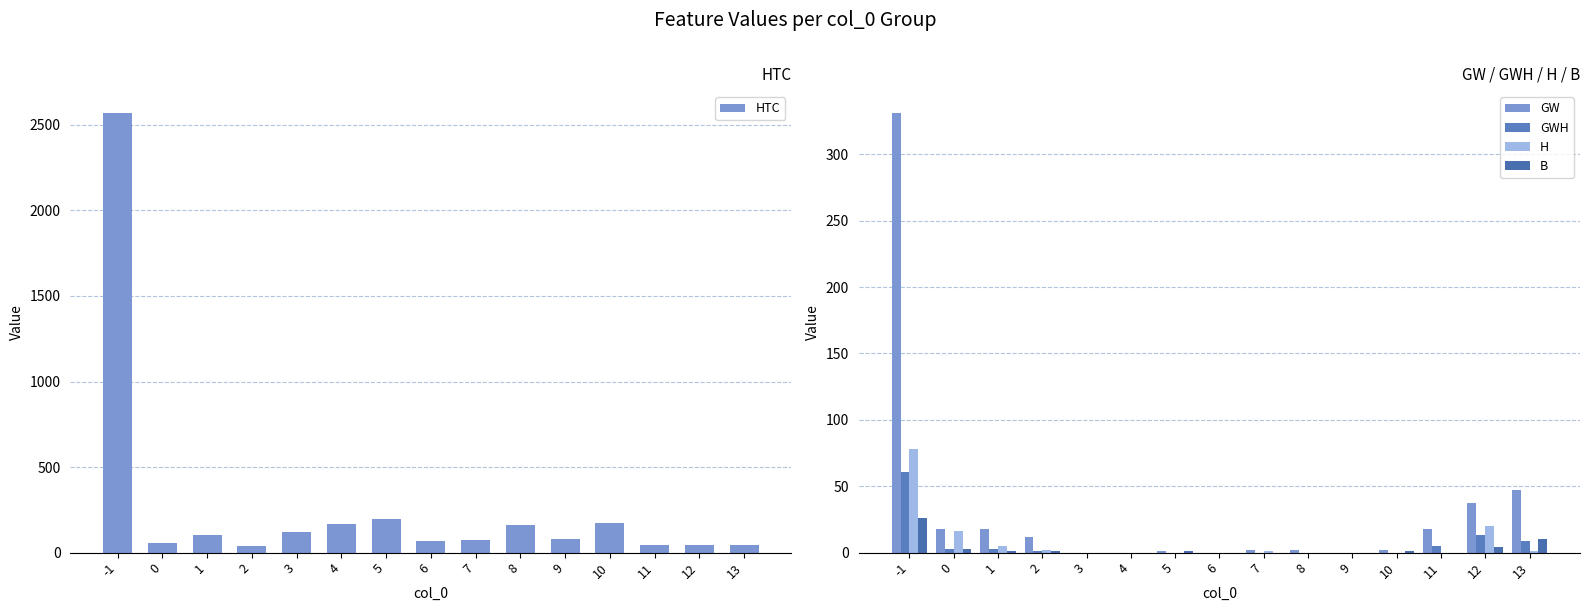

How many series are shown in this chart?

5